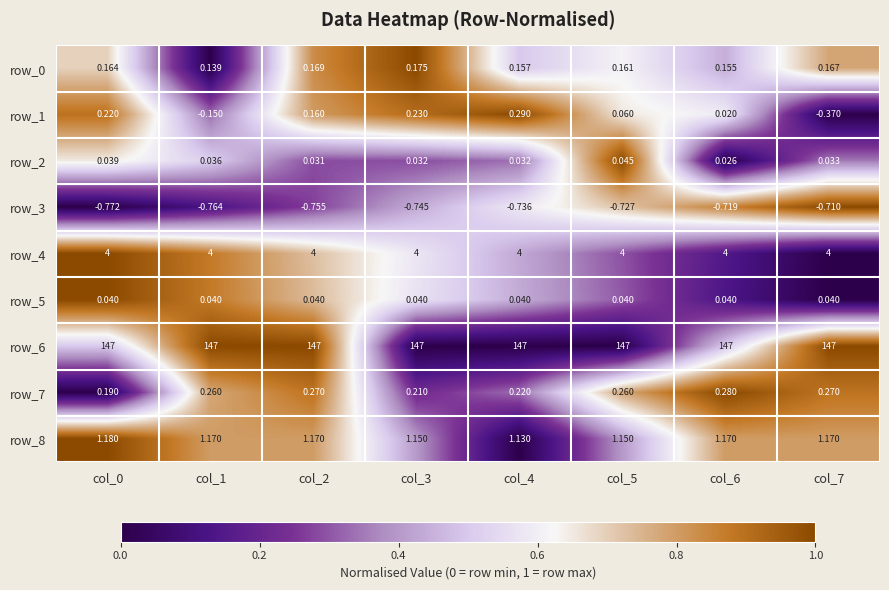

Is the value of row_2 at col_0 greater than the value of row_7 at col_0?

No